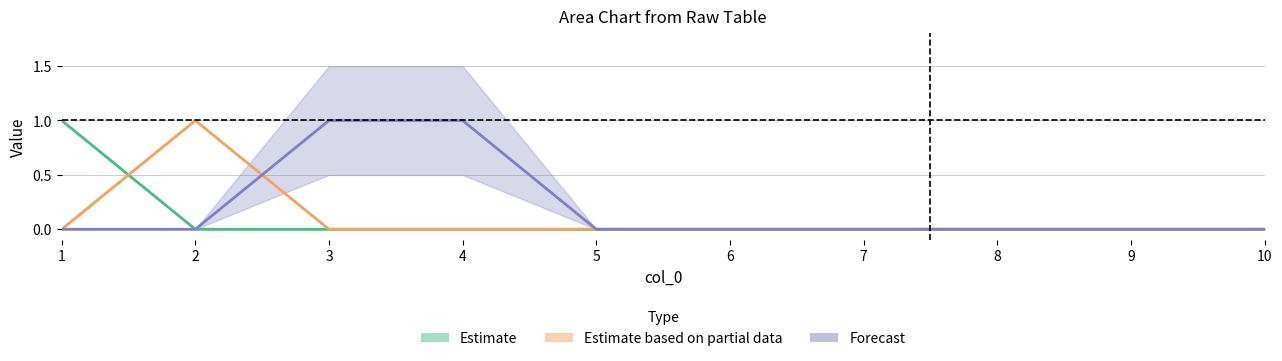

What are all the series names shown in the legend?

Estimate, Estimate based on partial data, Forecast